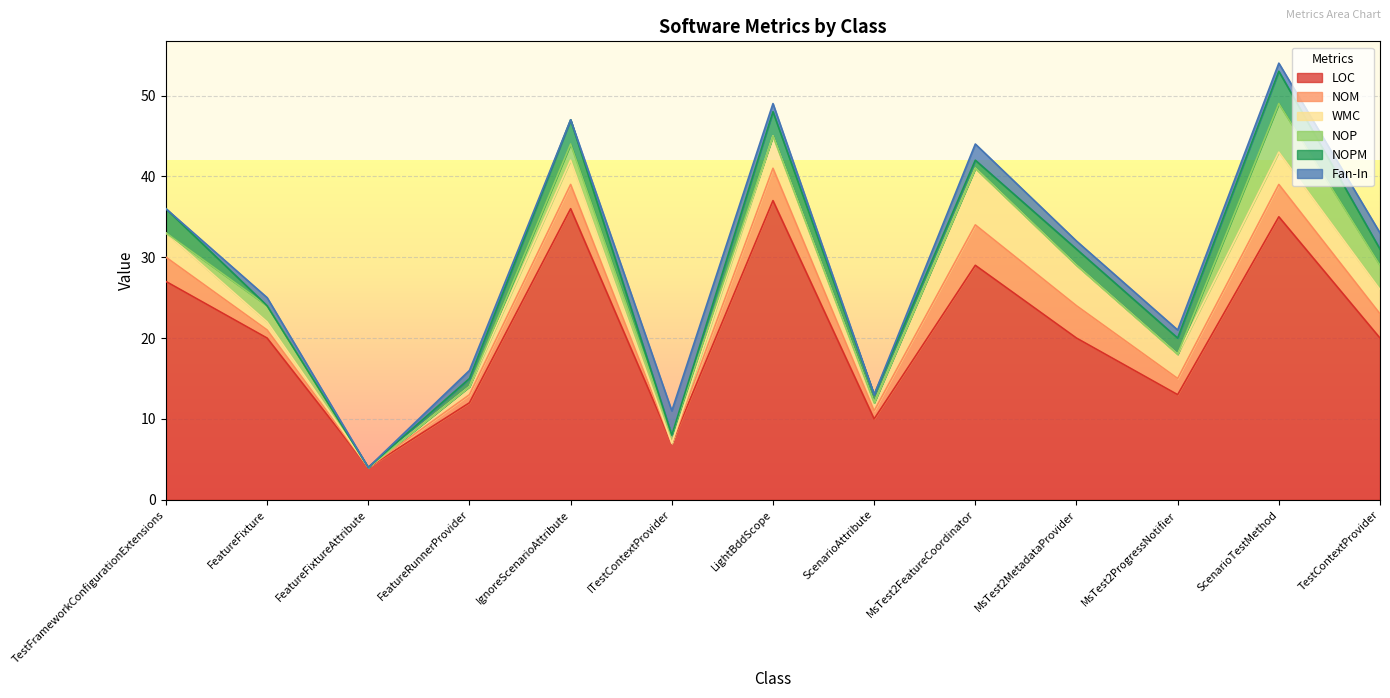

Reading left to right, list all the values displayed in this chart.

LOC: 27	20	4	12	36	7	37	10	29	20	13	35	20
NOM: 3	1	0	1	3	0	4	1	5	4	2	4	3
WMC: 3	1	0	1	3	0	4	1	7	5	3	4	3
NOP: 0	2	0	0	2	1	0	0	0	0	0	6	3
NOPM: 3	0	0	1	3	0	3	1	1	2	2	4	2
Fan-In: 0	1	0	1	0	3	1	0	2	1	1	1	2